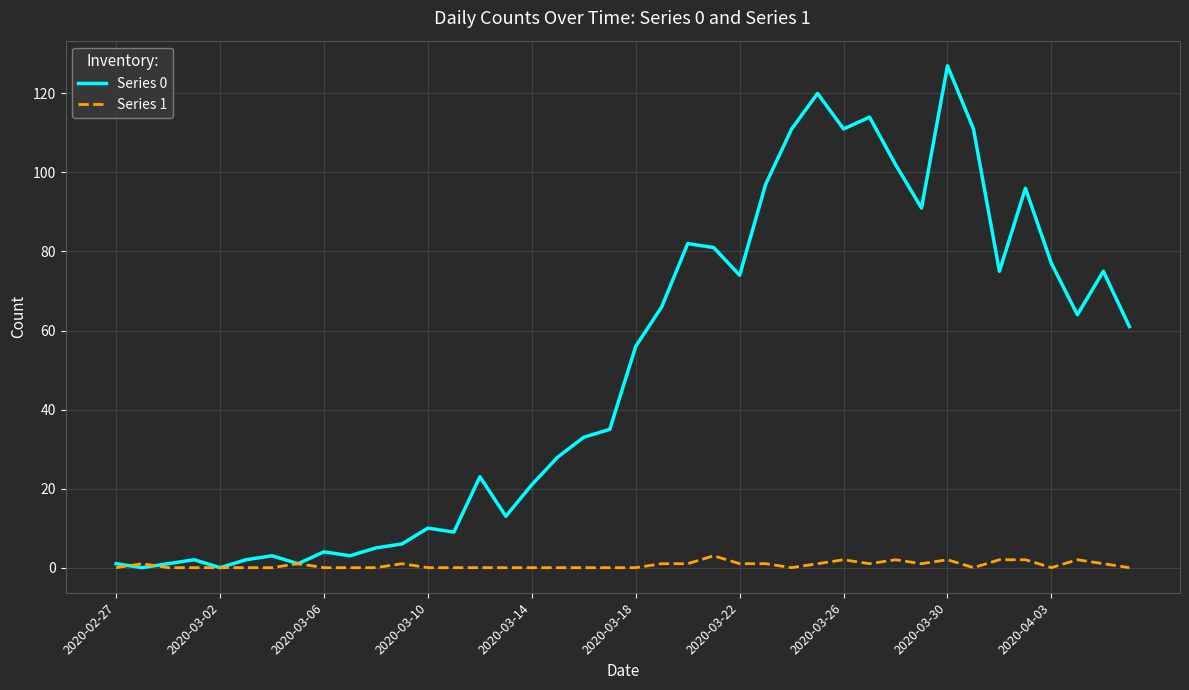

Rank the series by their average value, from lowest to highest.

Series 1, Series 0